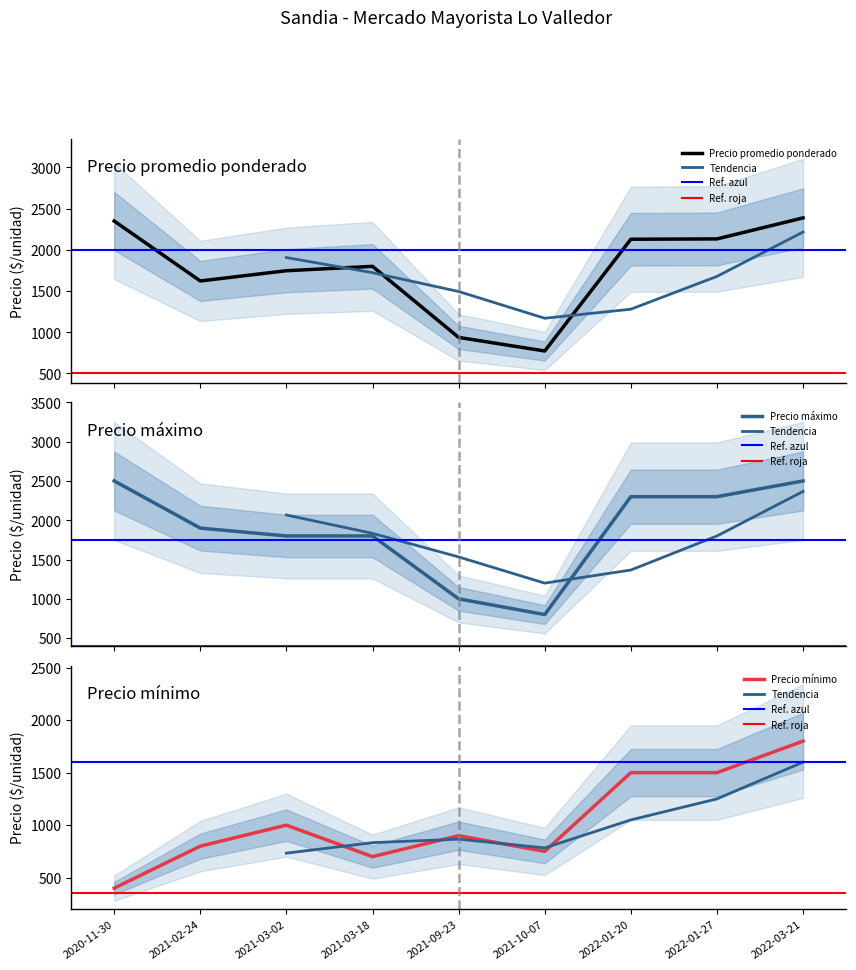

What is the value of the Precio promedio ponderado point at the 5th from the left?

938